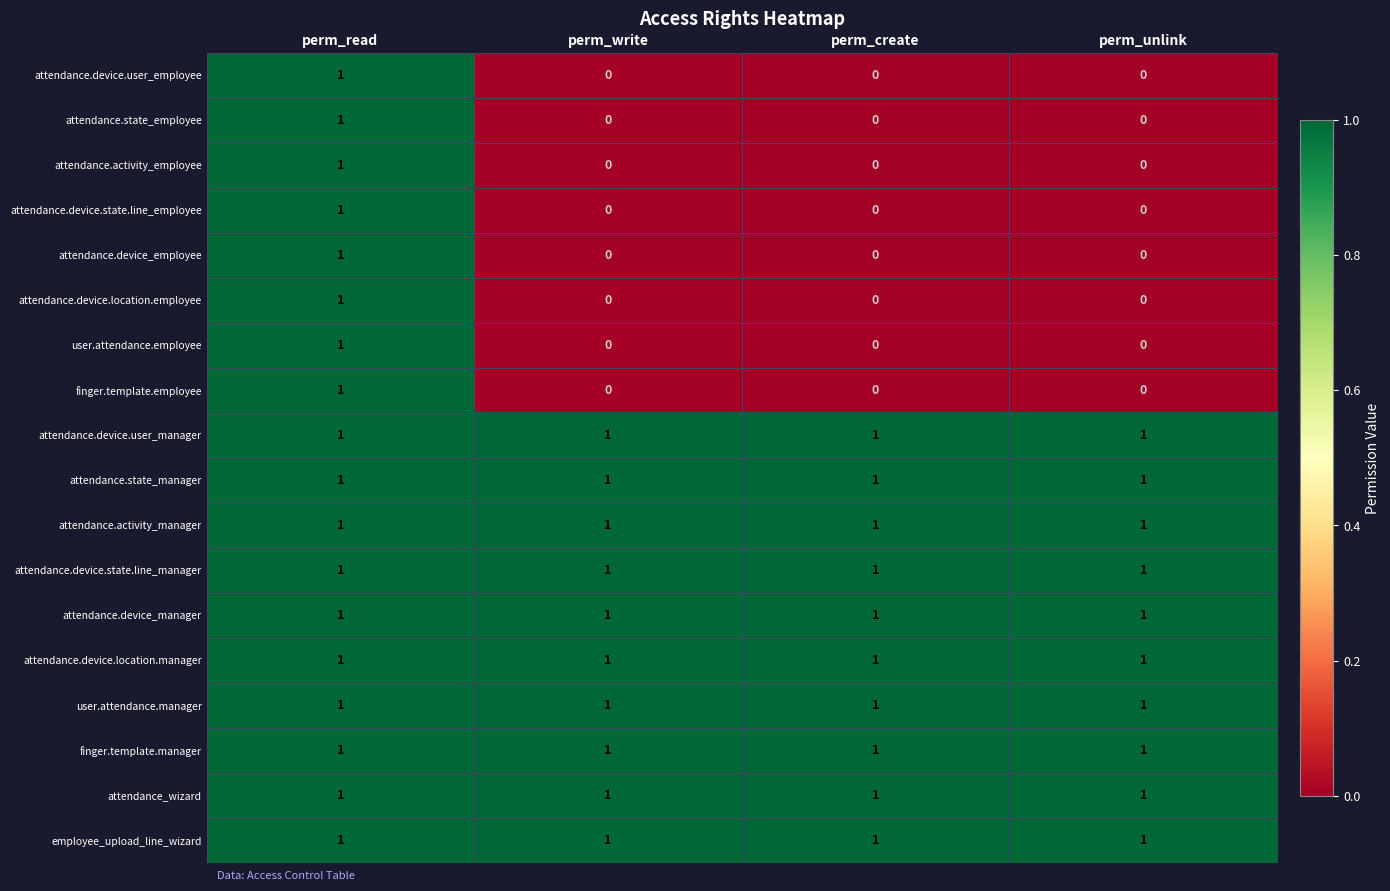

What is the total value across all series at perm_read?

18